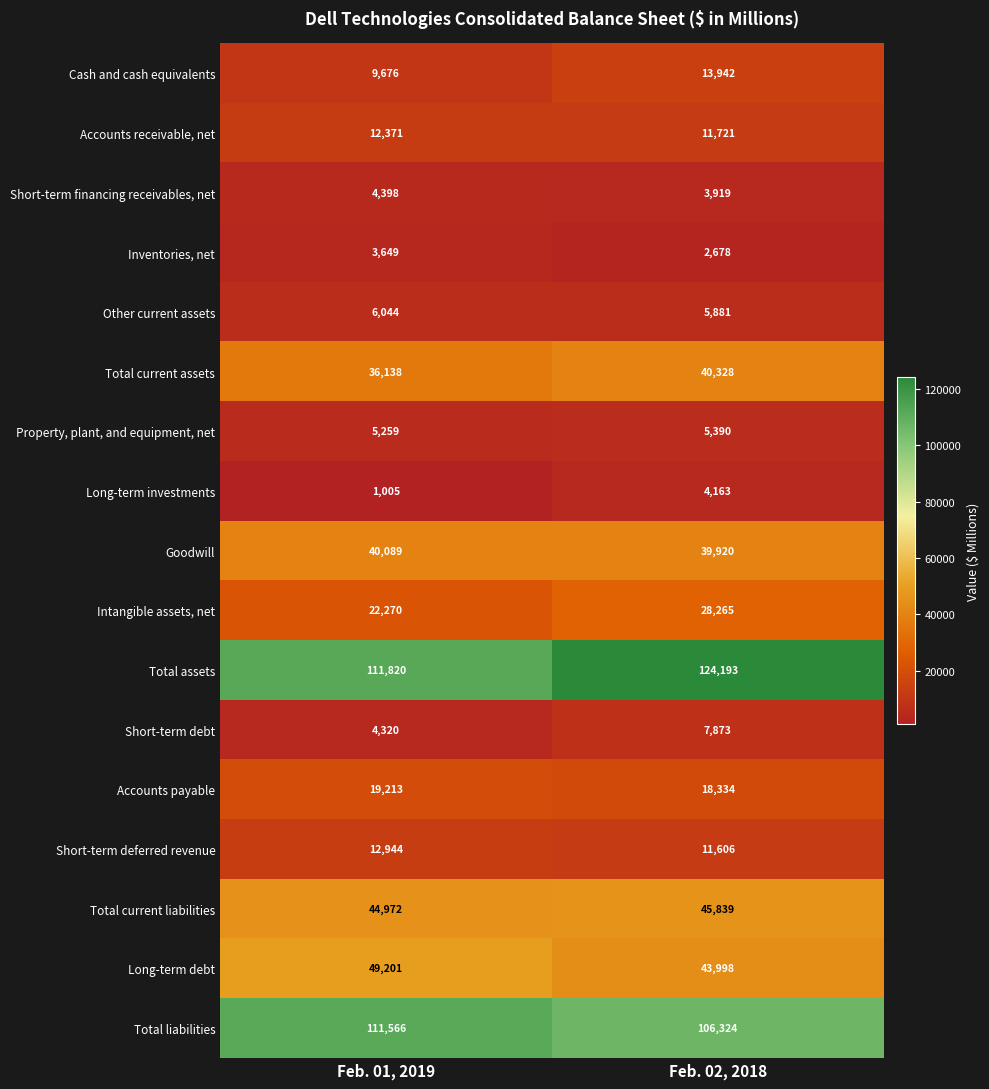

At which category does the chart reach its peak across all series?

Feb. 02, 2018